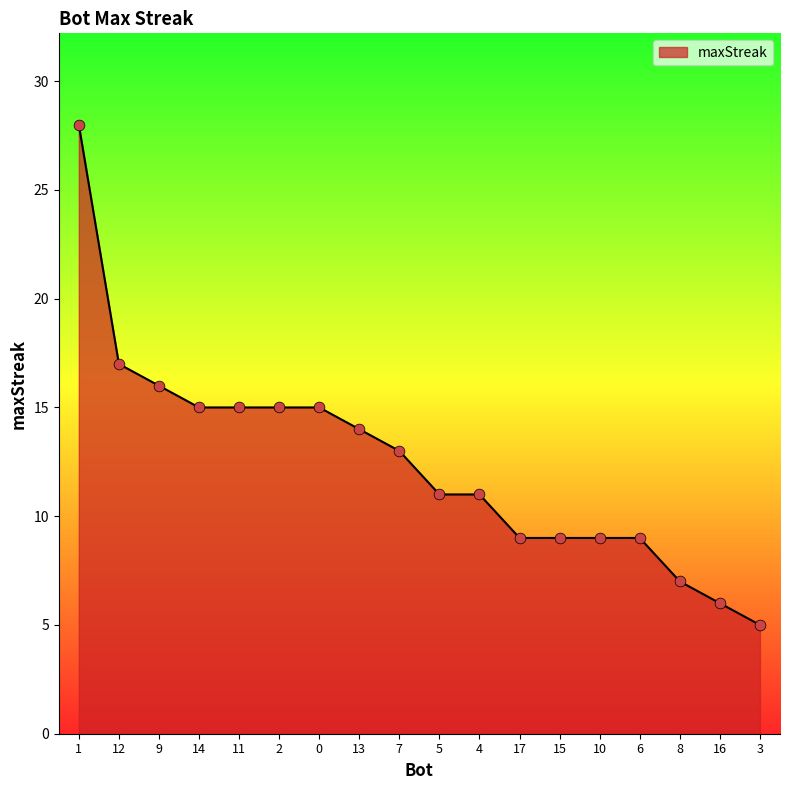

What is the change in value from 7 to 16?

-7